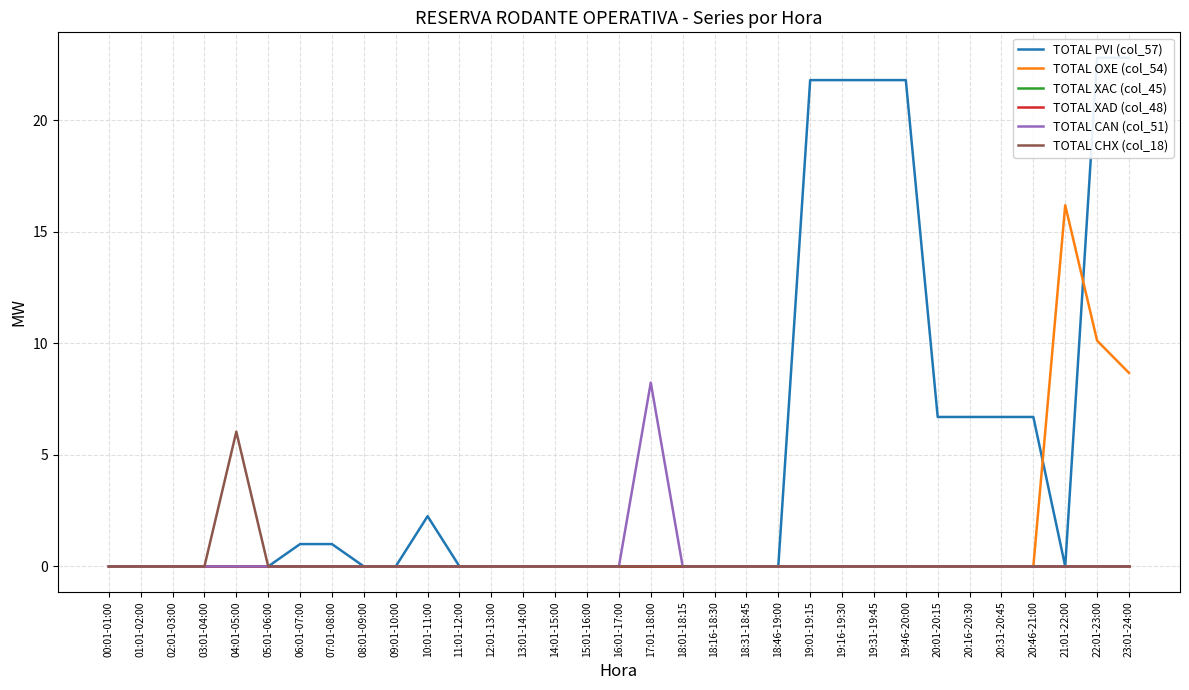

True or false: TOTAL XAD (col_48) and TOTAL XAC (col_45) cross at least once.

False